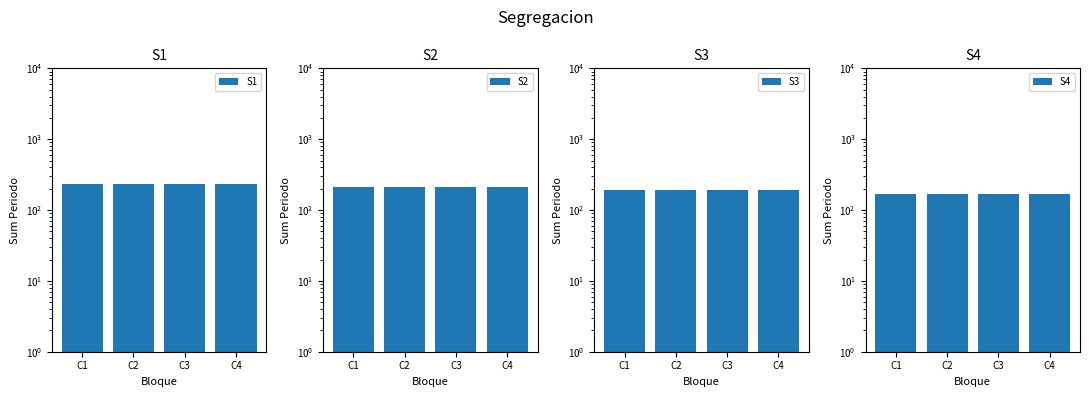

True or false: S2 has a value of 334 at C3.

False